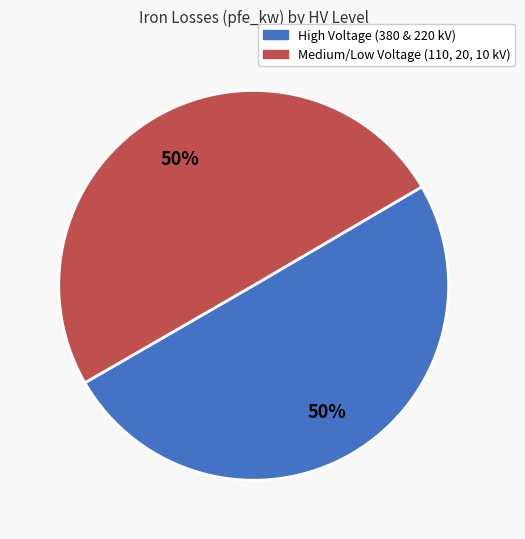

To the nearest percent, what is the average slice percentage?

50%